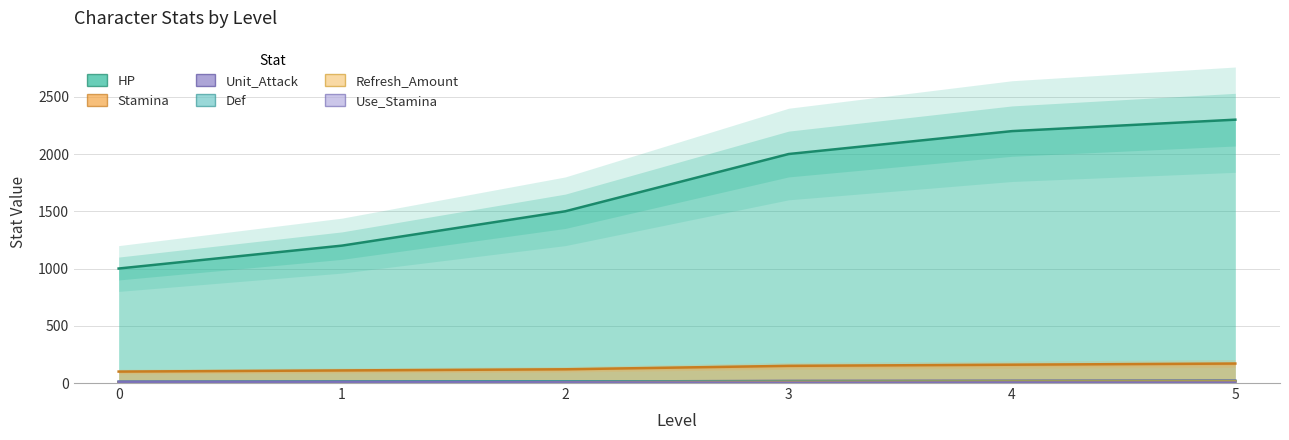

What is the minimum value shown in the chart?

3